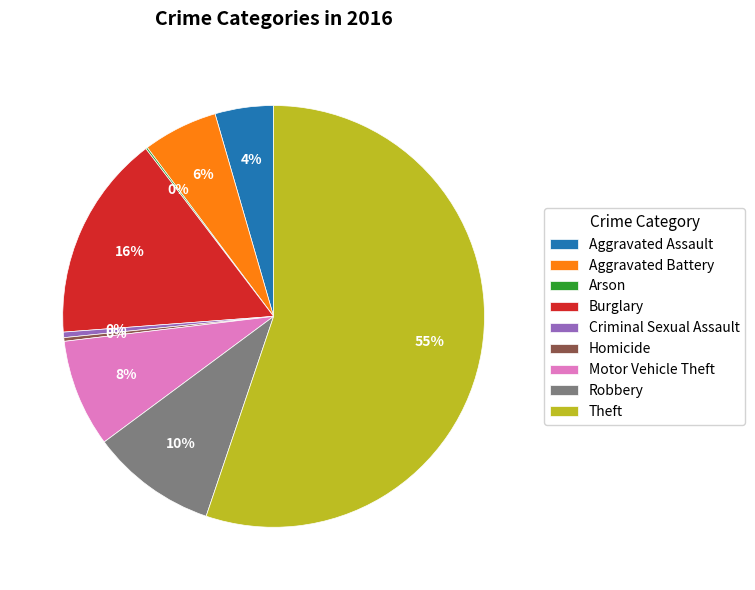

Which slice is the largest?

Theft